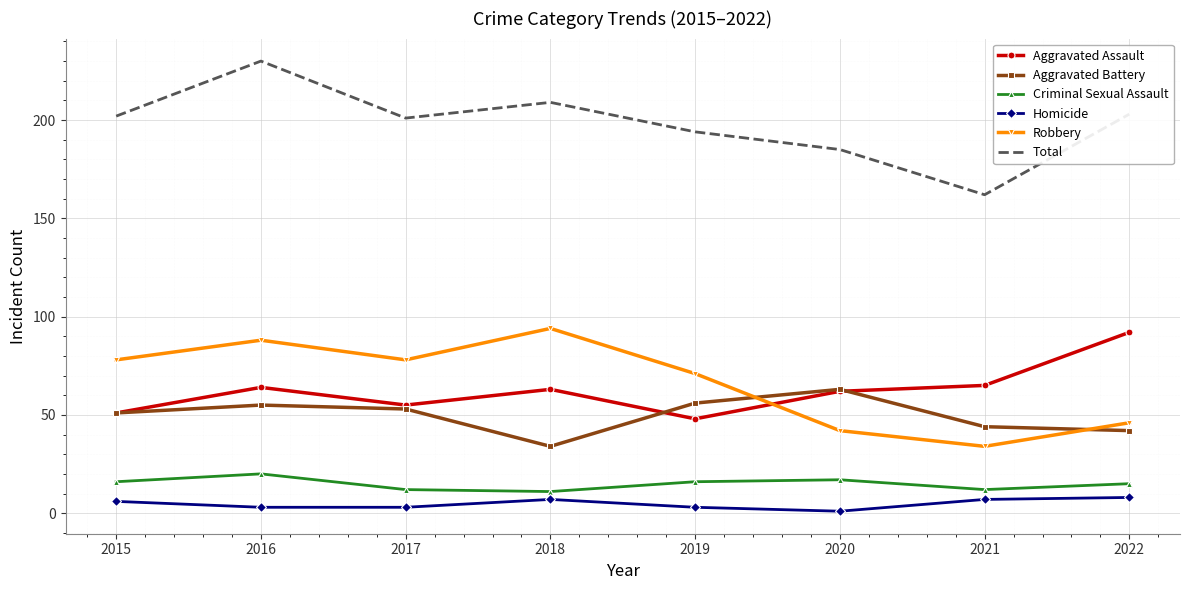

What are all the series names shown in the legend?

Aggravated Assault, Aggravated Battery, Criminal Sexual Assault, Homicide, Robbery, Total